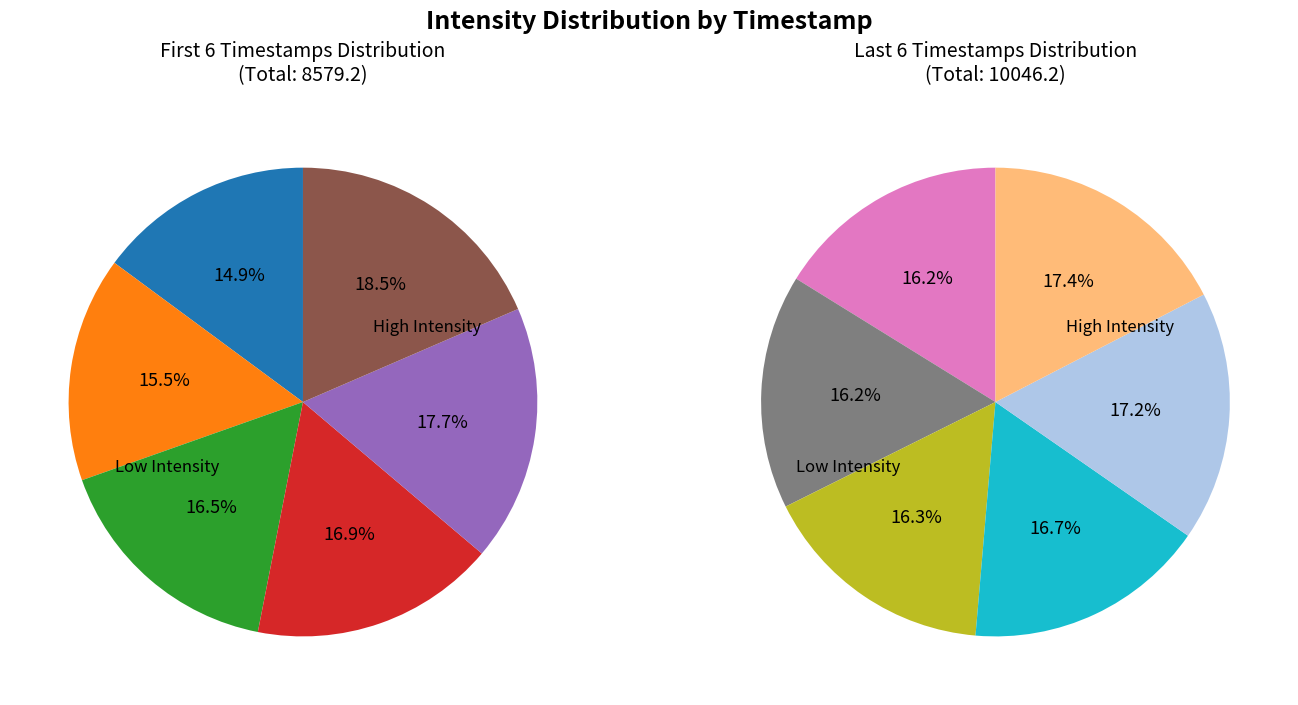

How many slices are in this pie chart?

12